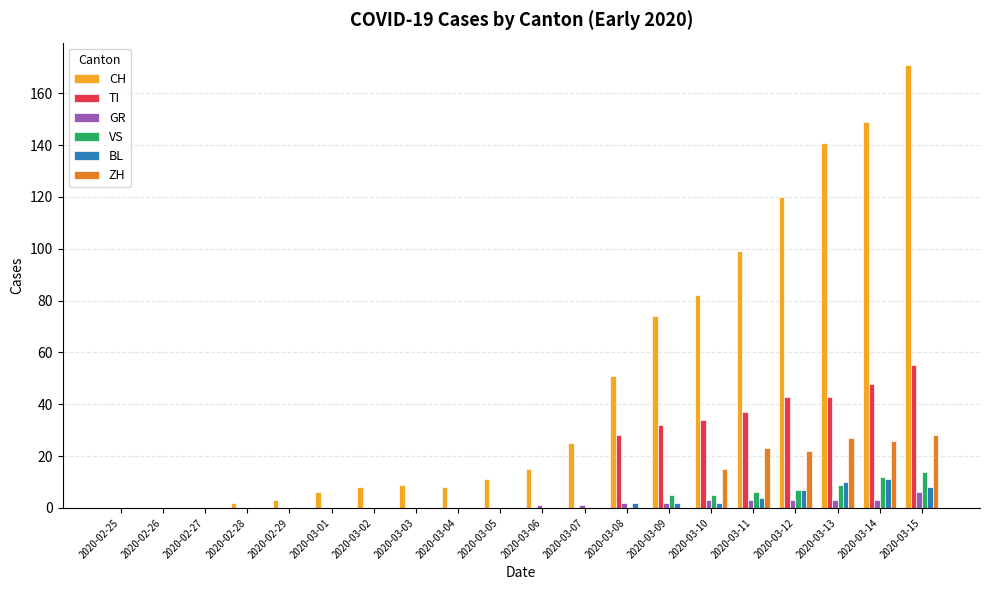

What is the greatest value displayed?

171